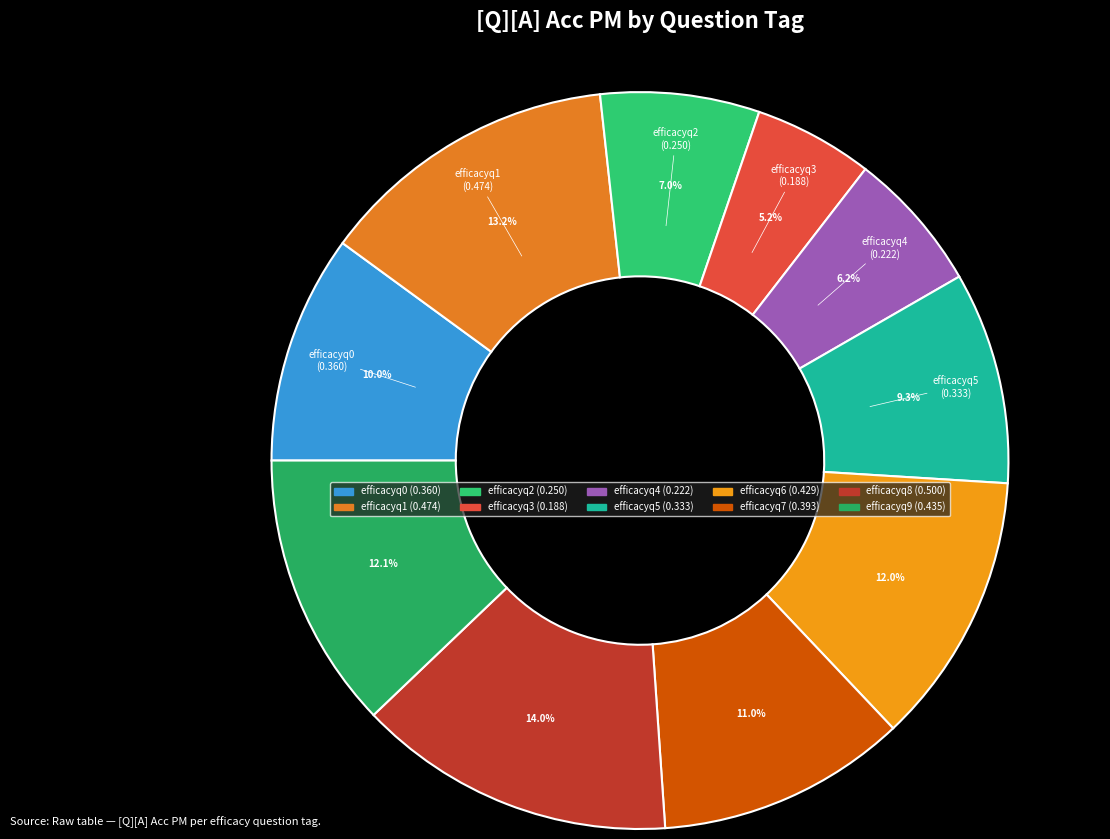

Is there any slice that represents more than half of the pie?

No